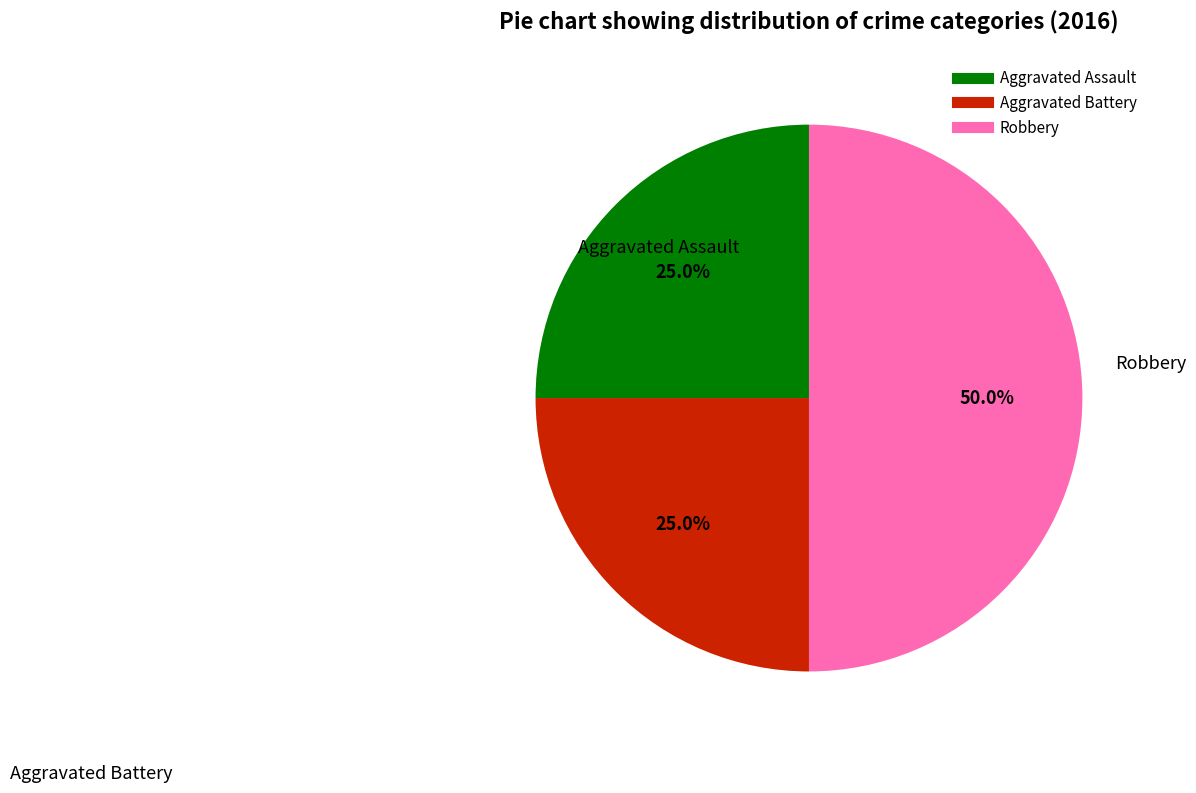

Which slice is the largest?

Robbery